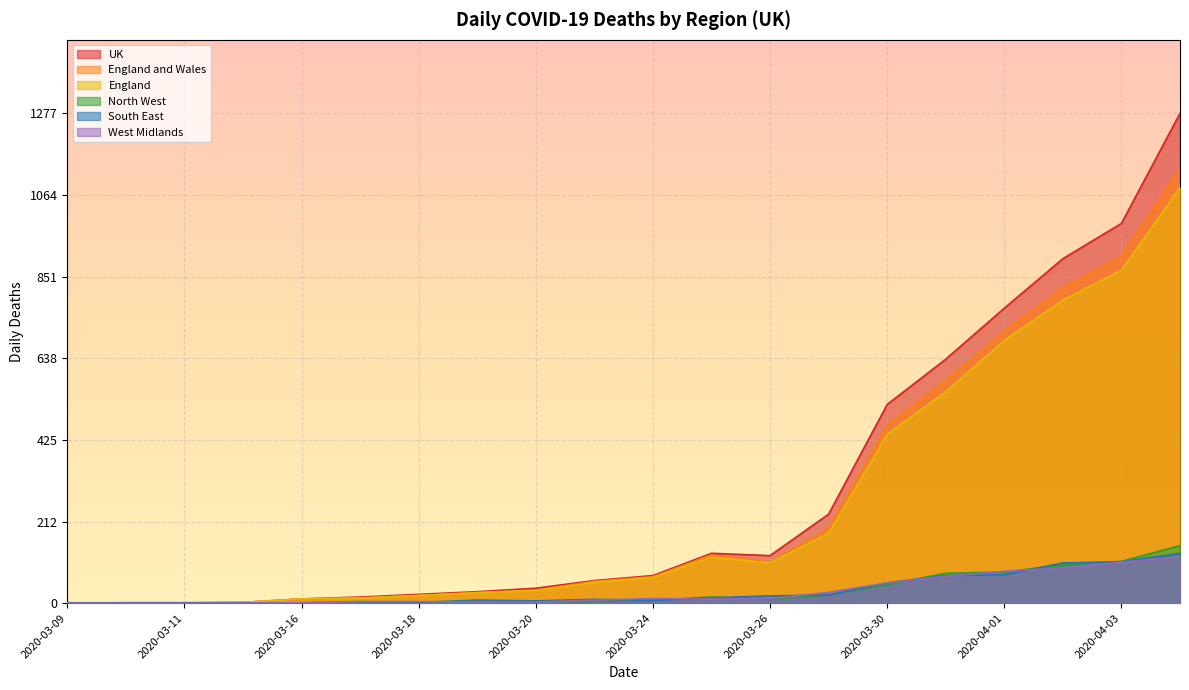

What is the lowest value of the UK series?

1